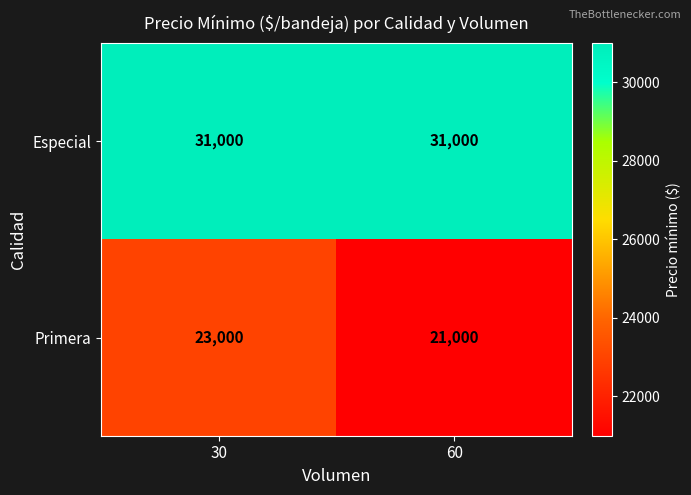

Reading right to left, what are all the values shown in this chart?

Especial: 60=31000	30=31000
Primera: 60=21000	30=23000